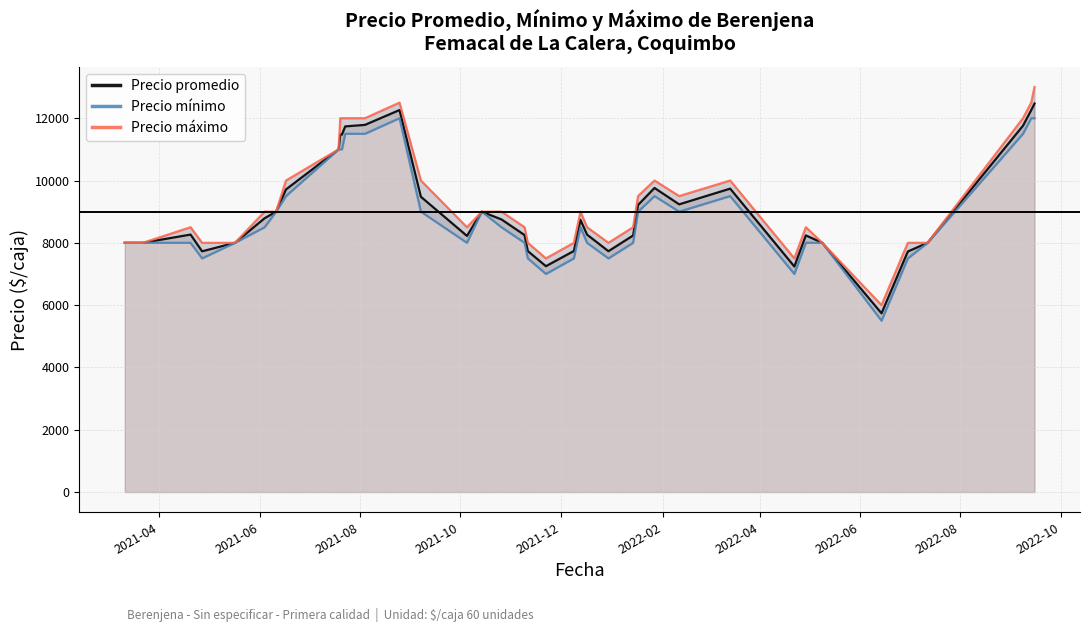

The Precio mínimo series shows 3074 at 2022-10. True or false?

False